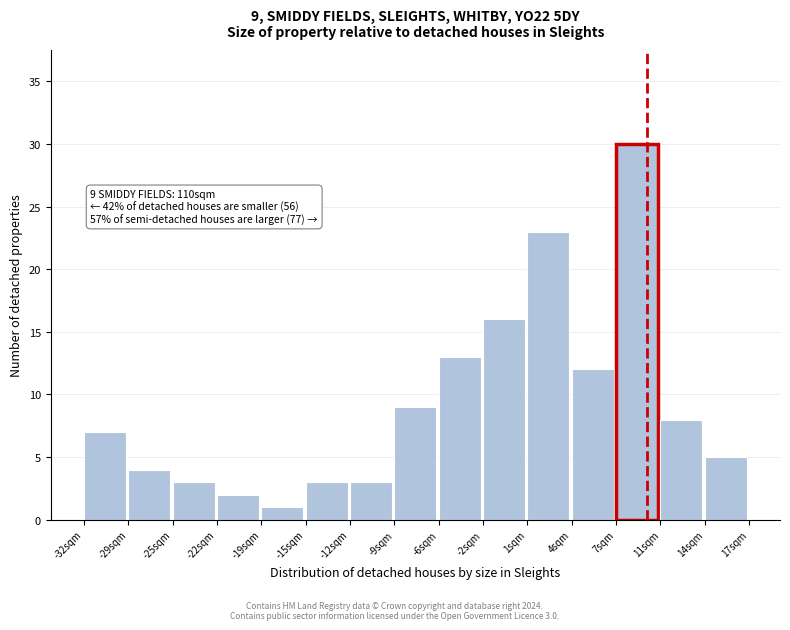

Which range on the x-axis has the tallest bar?

7.5 to 11.0